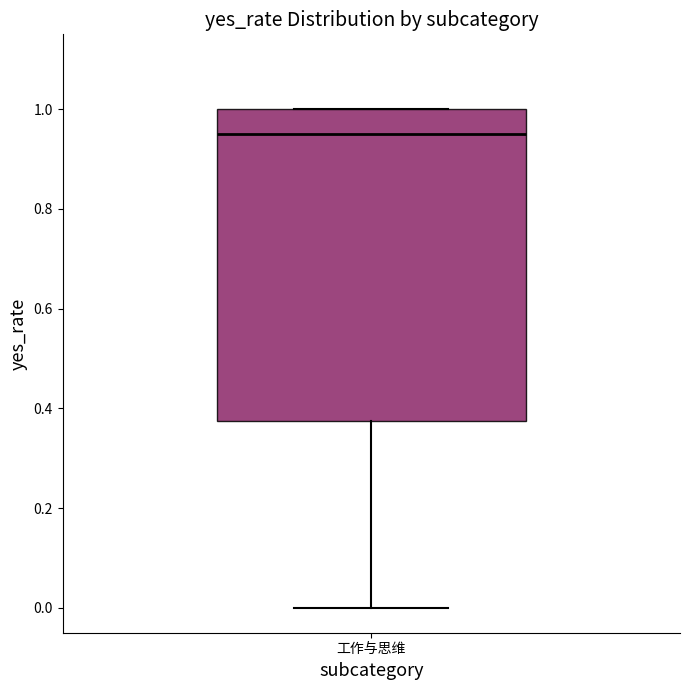

Transcribe this box plot: give where the median line is, the range the box spans, and where the two whiskers end, as read against the y-axis. The values are not printed on the chart, so give them approximately, as read against the axis.

median 0.96, box 0.38 to 1.00, whiskers 0.00 to 1.00